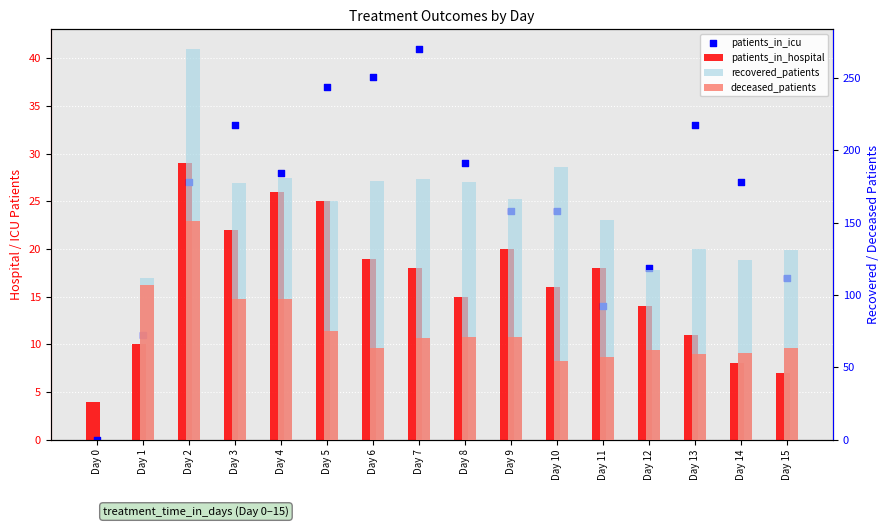

Which series has the largest total across all categories?

recovered_patients